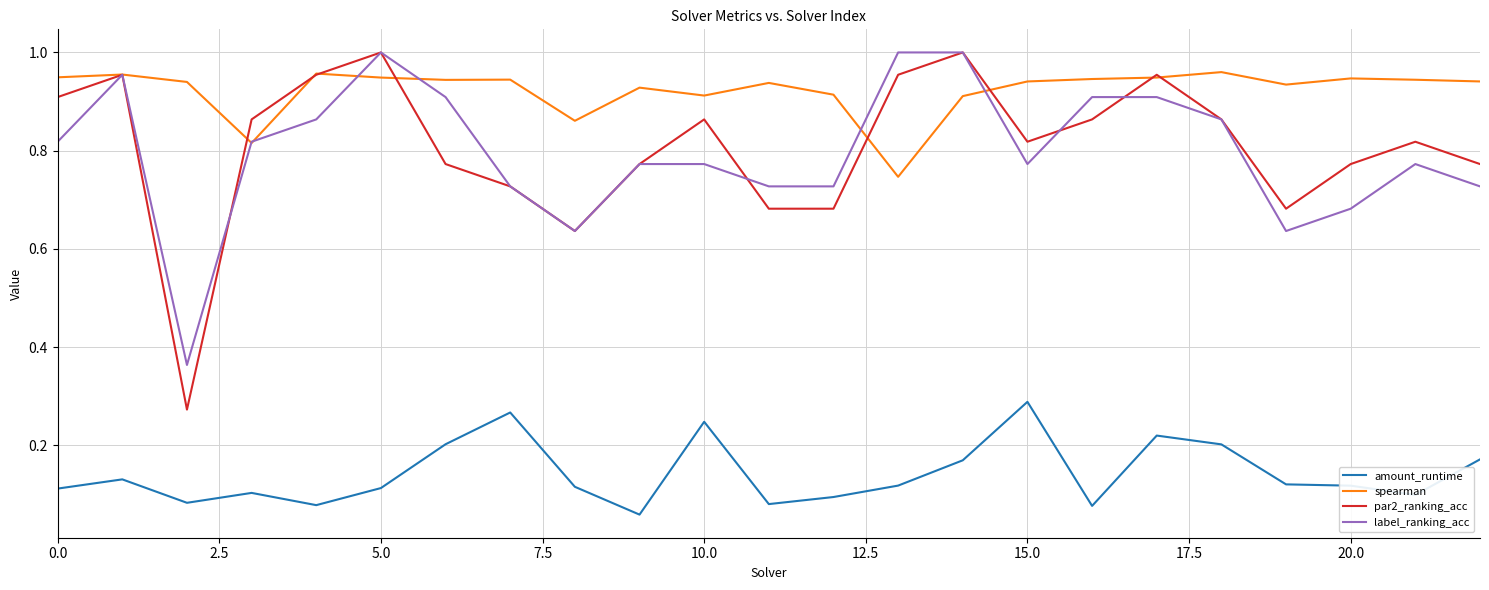

Which series has the largest total across all categories?

spearman